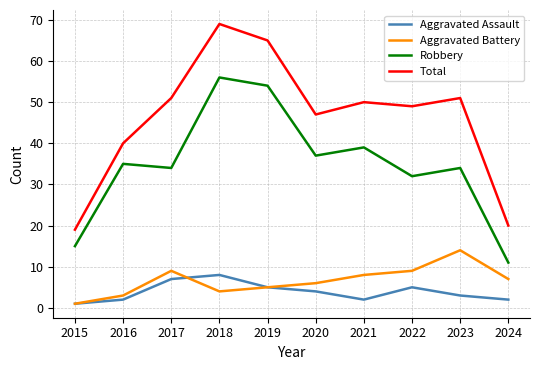

True or false: Aggravated Battery and Total intersect in this chart.

False